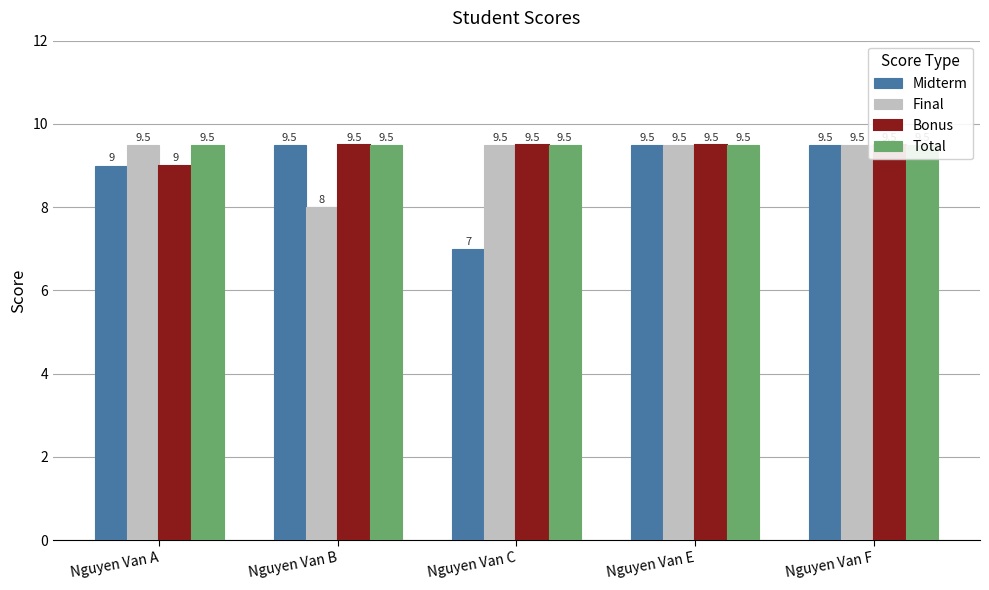

Reading right to left, transcribe all the data shown in this chart.

Midterm: Nguyen Van F=9.5	Nguyen Van E=9.5	Nguyen Van C=7.0	Nguyen Van B=9.5	Nguyen Van A=9.0
Final: Nguyen Van F=9.5	Nguyen Van E=9.5	Nguyen Van C=9.5	Nguyen Van B=8.0	Nguyen Van A=9.5
Bonus: Nguyen Van F=9.5	Nguyen Van E=9.5	Nguyen Van C=9.5	Nguyen Van B=9.5	Nguyen Van A=9.0
Total: Nguyen Van F=9.5	Nguyen Van E=9.5	Nguyen Van C=9.5	Nguyen Van B=9.5	Nguyen Van A=9.5